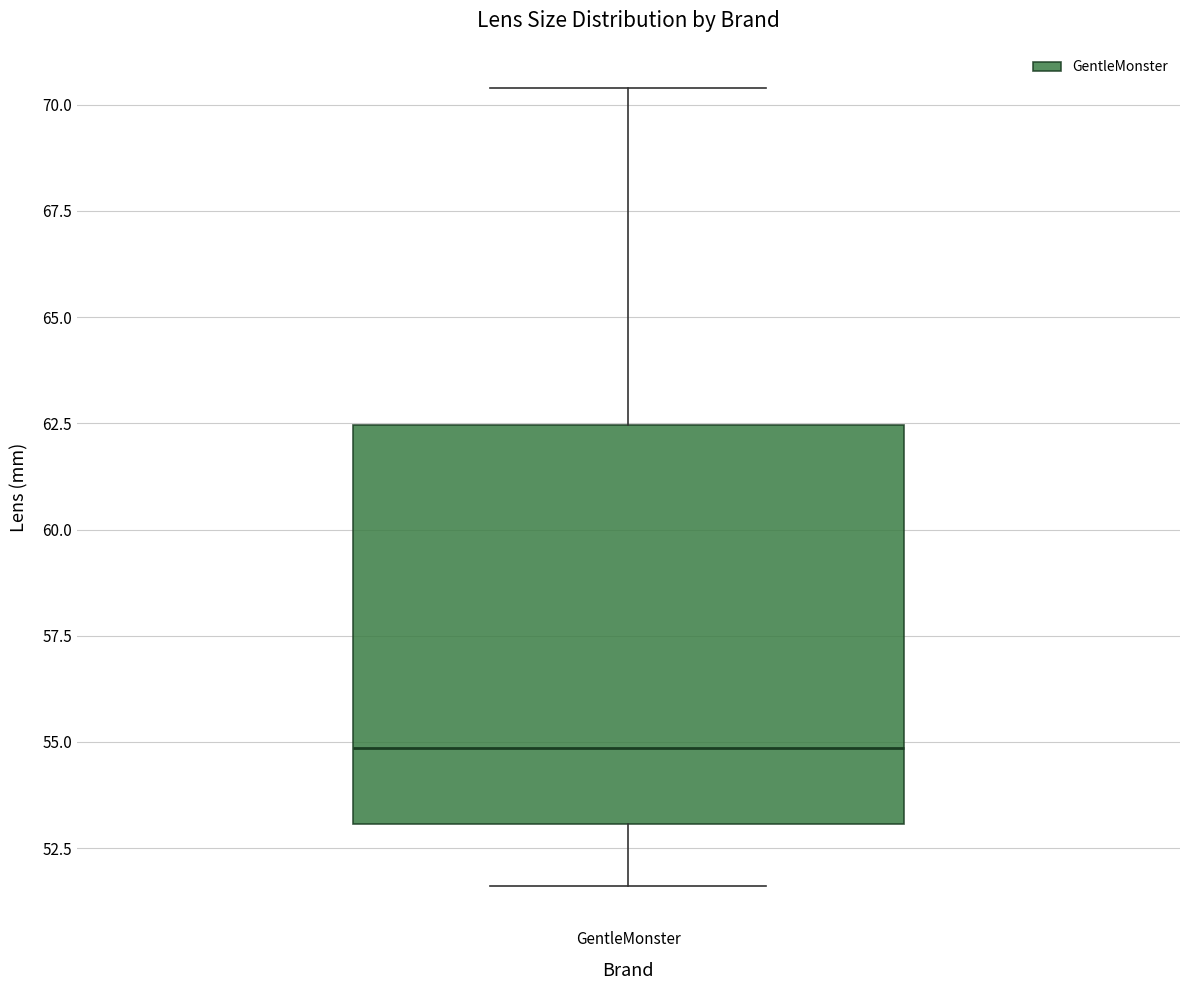

Transcribe this box plot: give where the median line is, the range the box spans, and where the two whiskers end, as read against the y-axis. The values are not printed on the chart, so give them approximately, as read against the axis.

median 55.0, box 53.0 to 62.5, whiskers 51.5 to 70.5